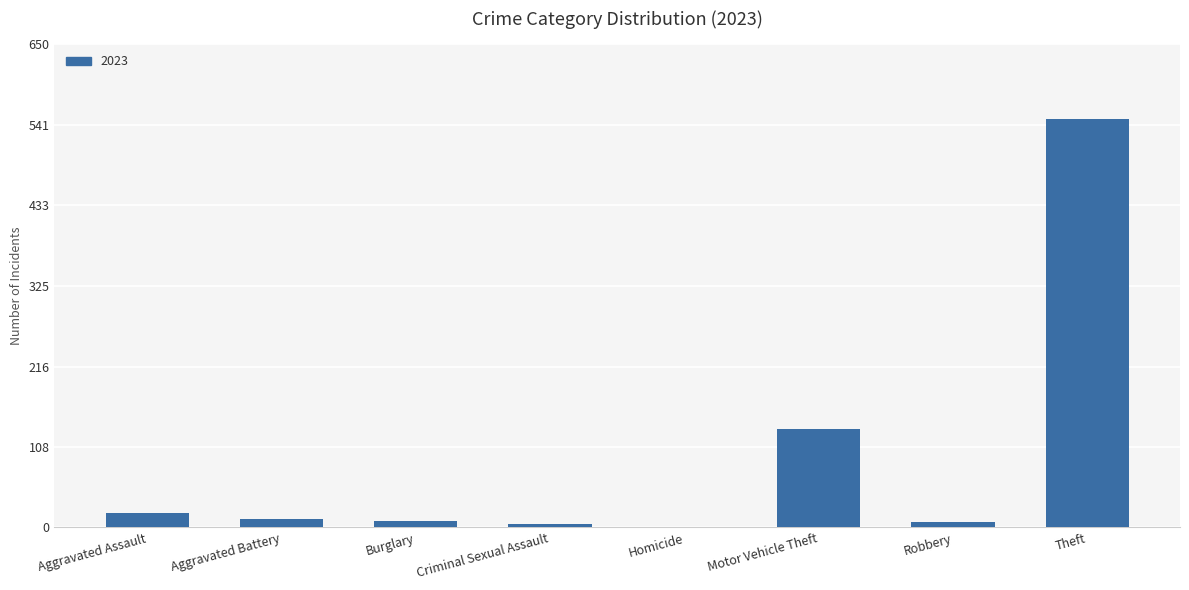

The chart shows a value of 0 at Homicide. True or false?

True